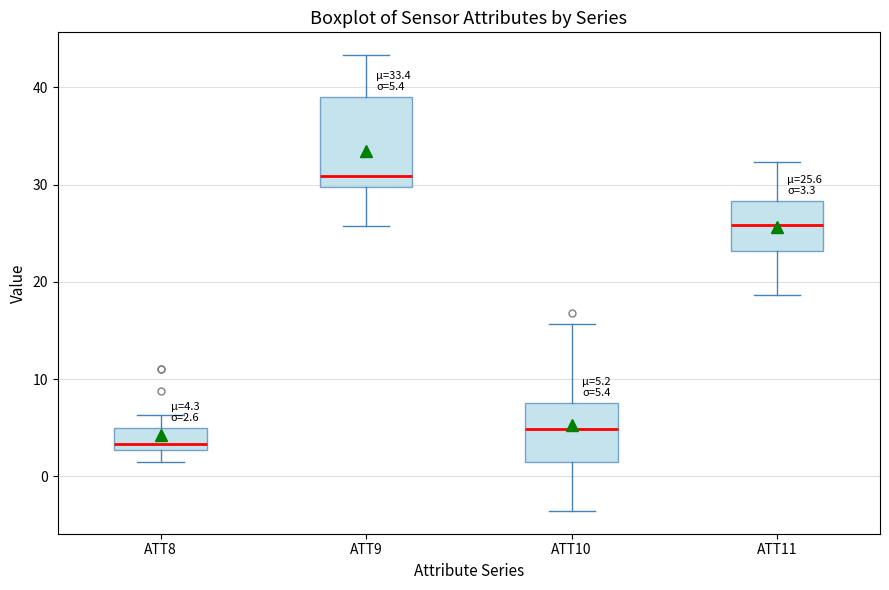

Which box is the tallest, from its lower edge to its upper edge?

ATT9